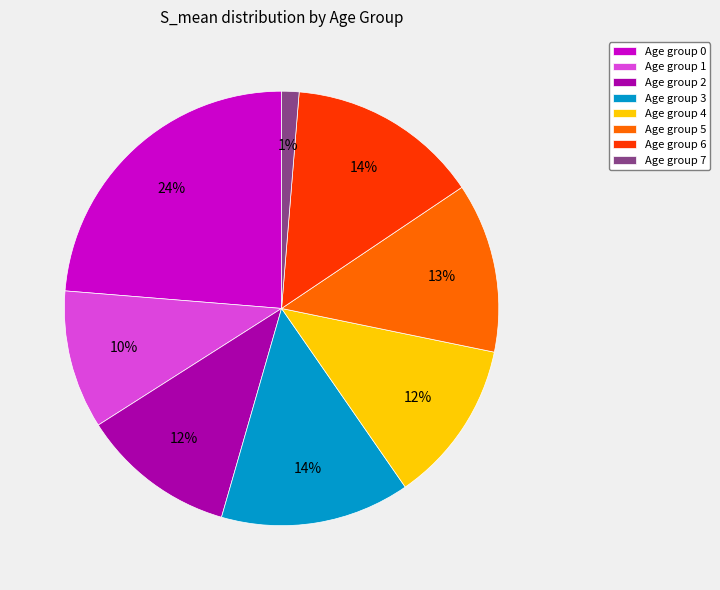

To the nearest percent, what is the combined percentage of Age group 5 and Age group 7?

14%